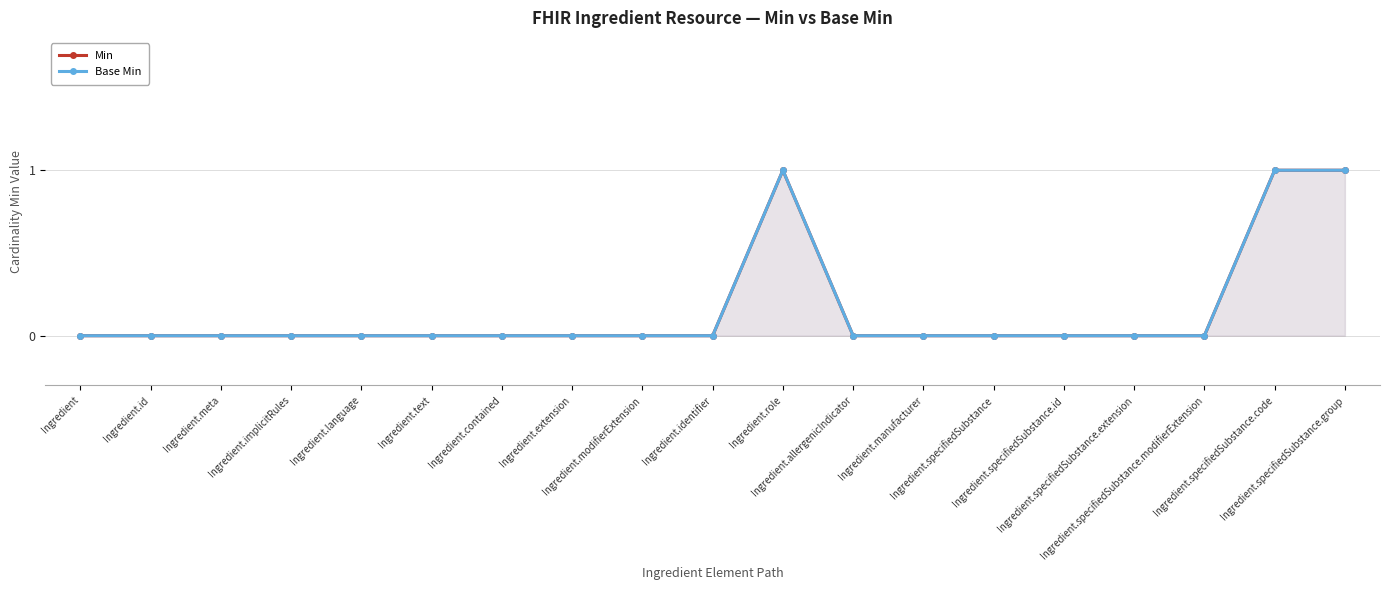

At which category does Min reach its first local peak?

Ingredient.role